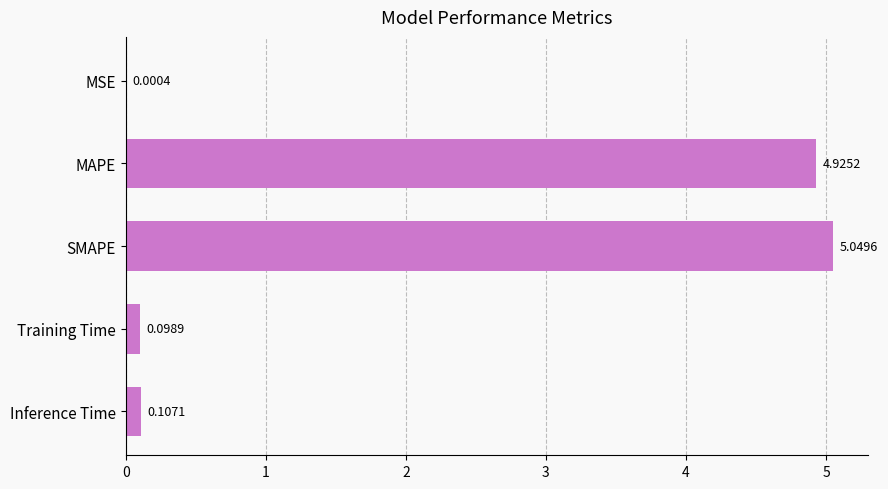

What is the sum of all values?

10.2